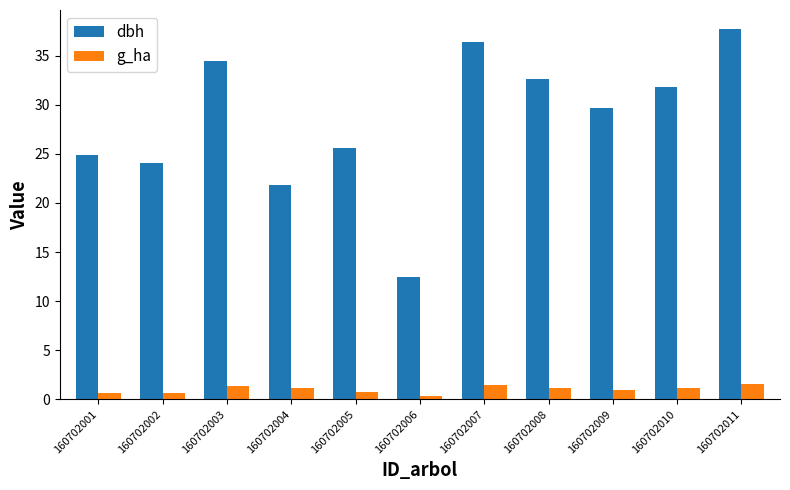

Where is dbh nearest to the value 25?

160702001